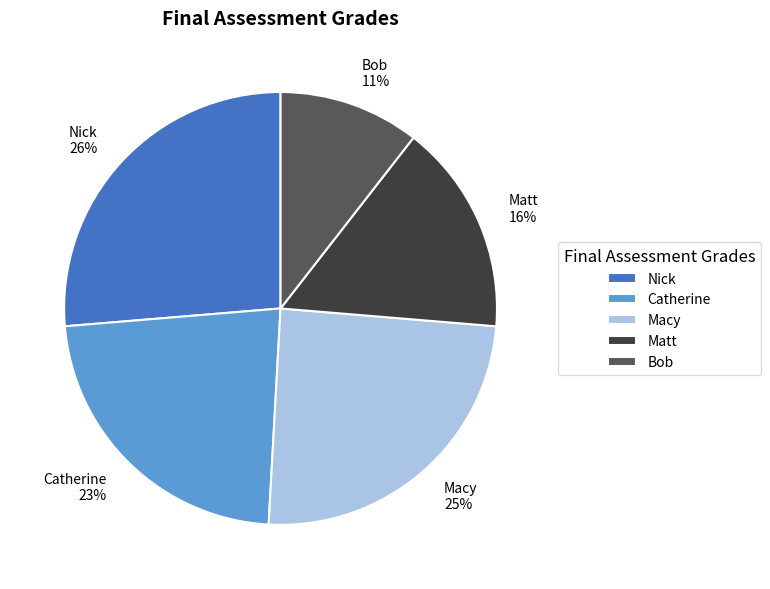

Does any single category account for the majority?

No